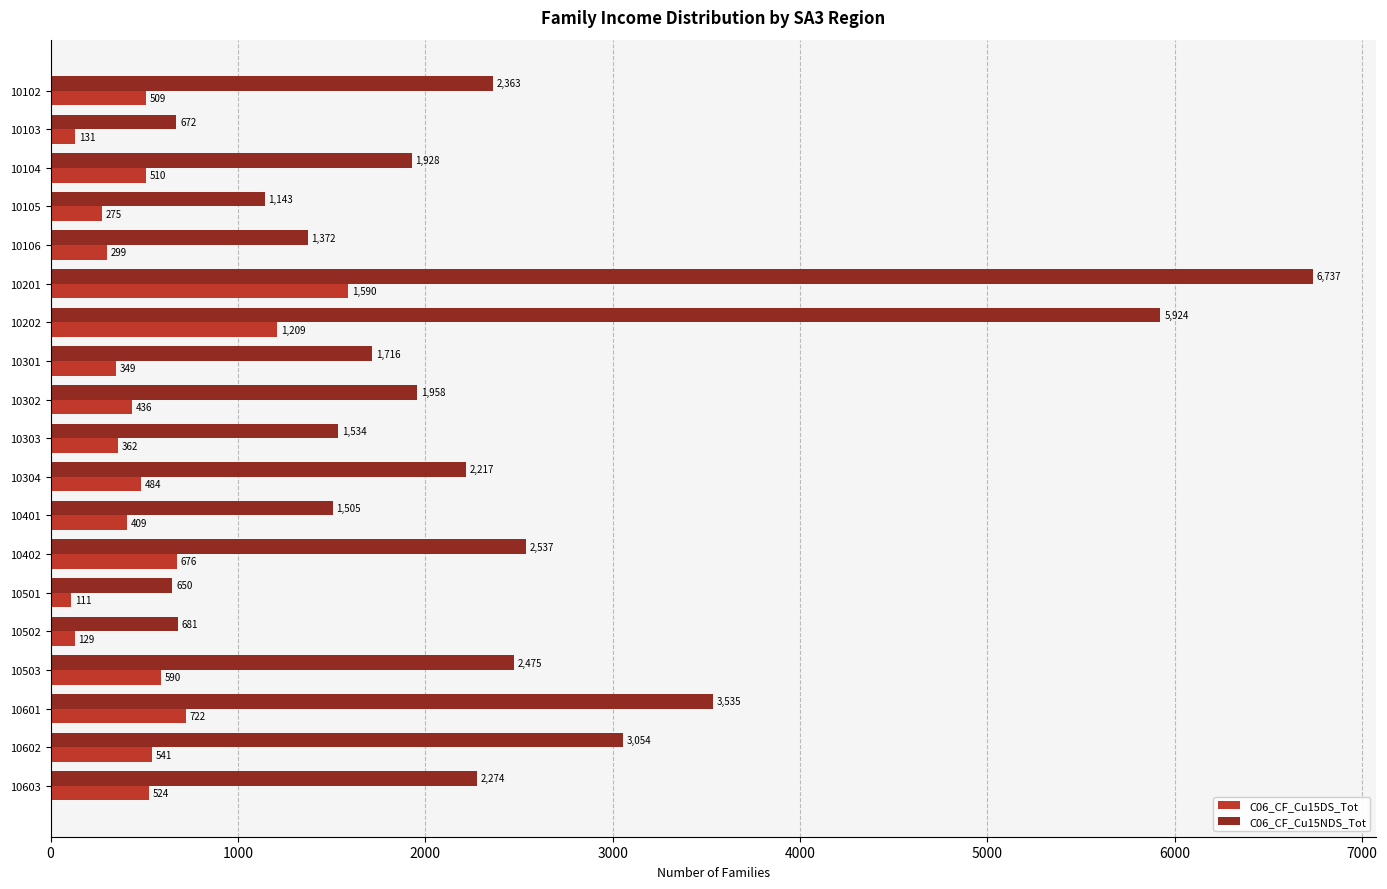

List the labels in order of C06_CF_Cu15NDS_Tot value, smallest first.

10501, 10103, 10502, 10105, 10106, 10401, 10303, 10301, 10104, 10302, 10304, 10603, 10102, 10503, 10402, 10602, 10601, 10202, 10201